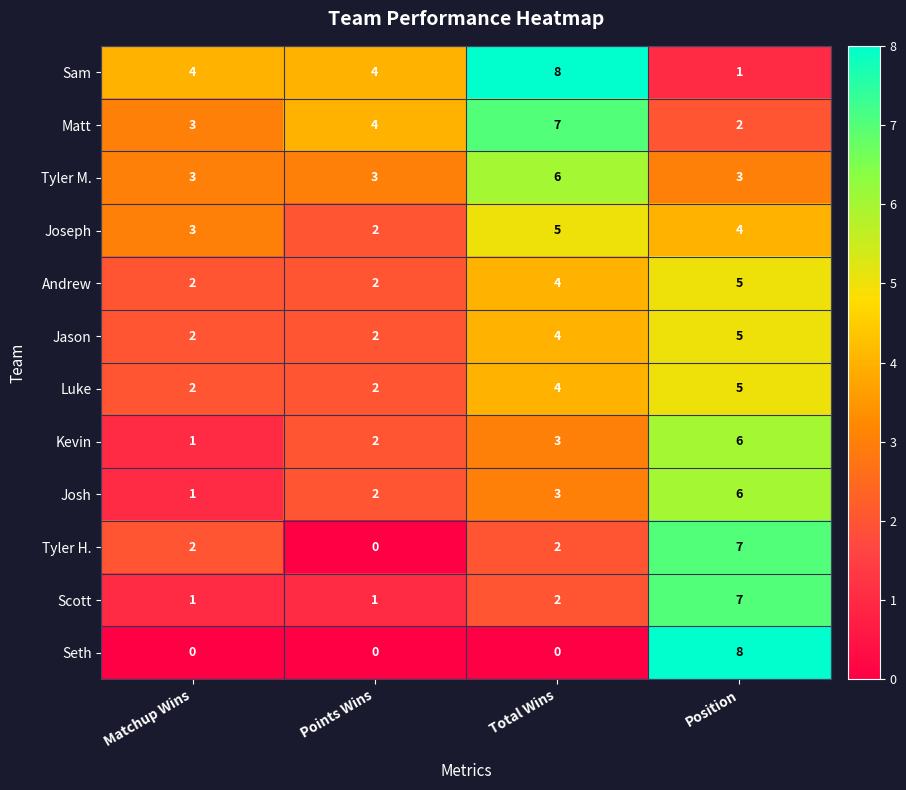

Which series has the largest total across all categories?

Sam